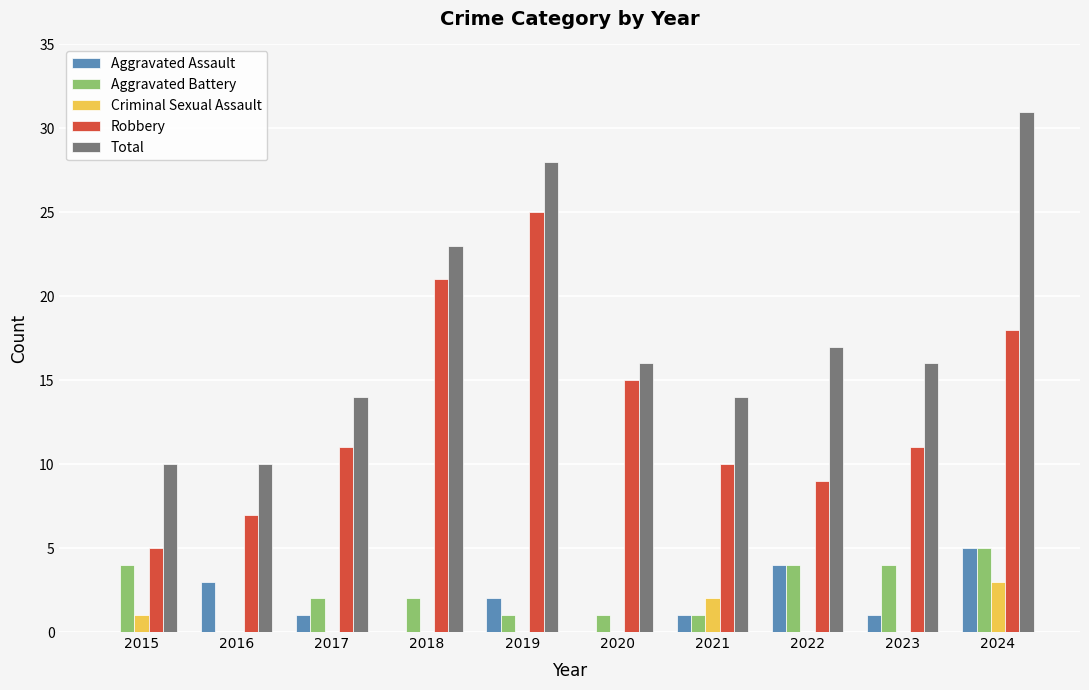

The Total series shows 6 at 2021. True or false?

False